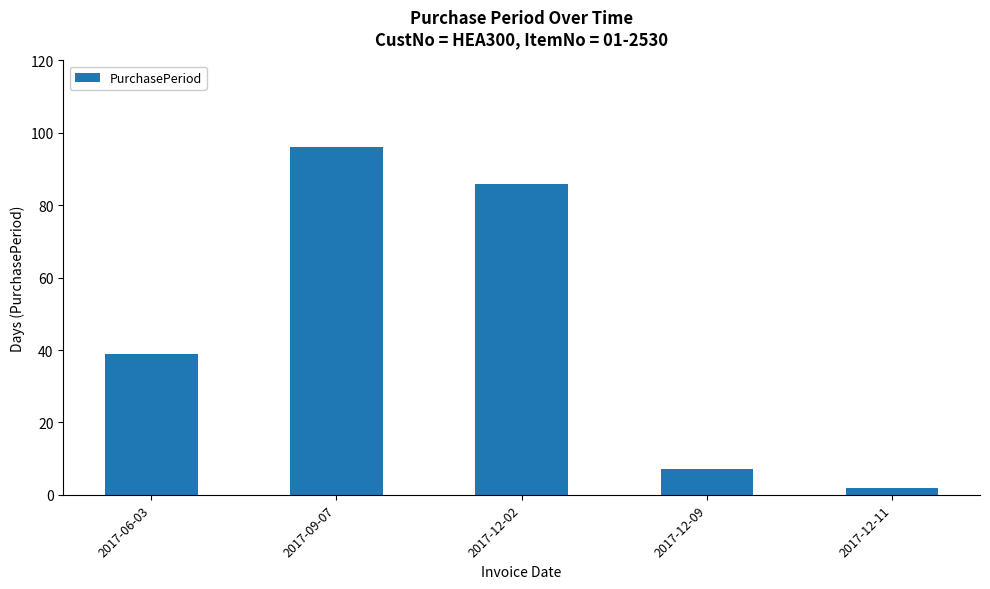

What is the ratio of the value at 2017-12-09 to the value at 2017-12-02?

0.1